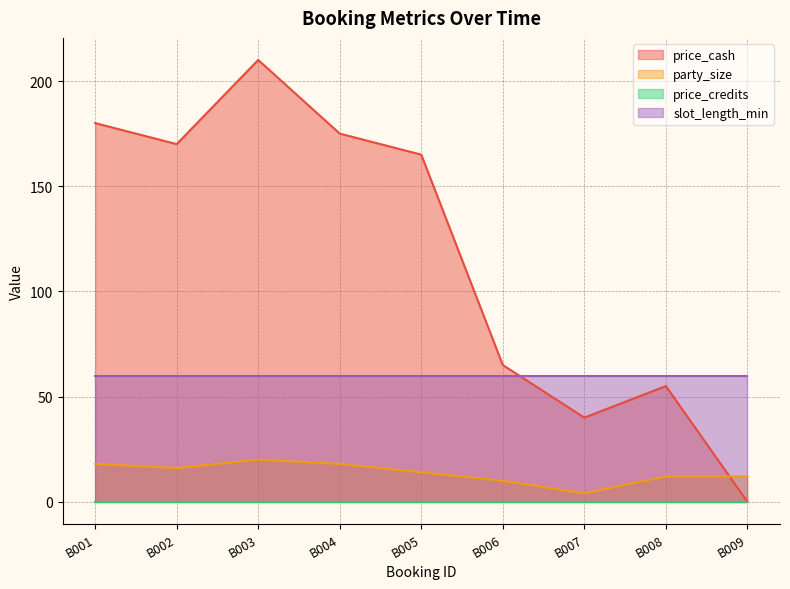

List the labels in order of price_cash value, smallest first.

B009, B007, B008, B006, B005, B002, B004, B001, B003